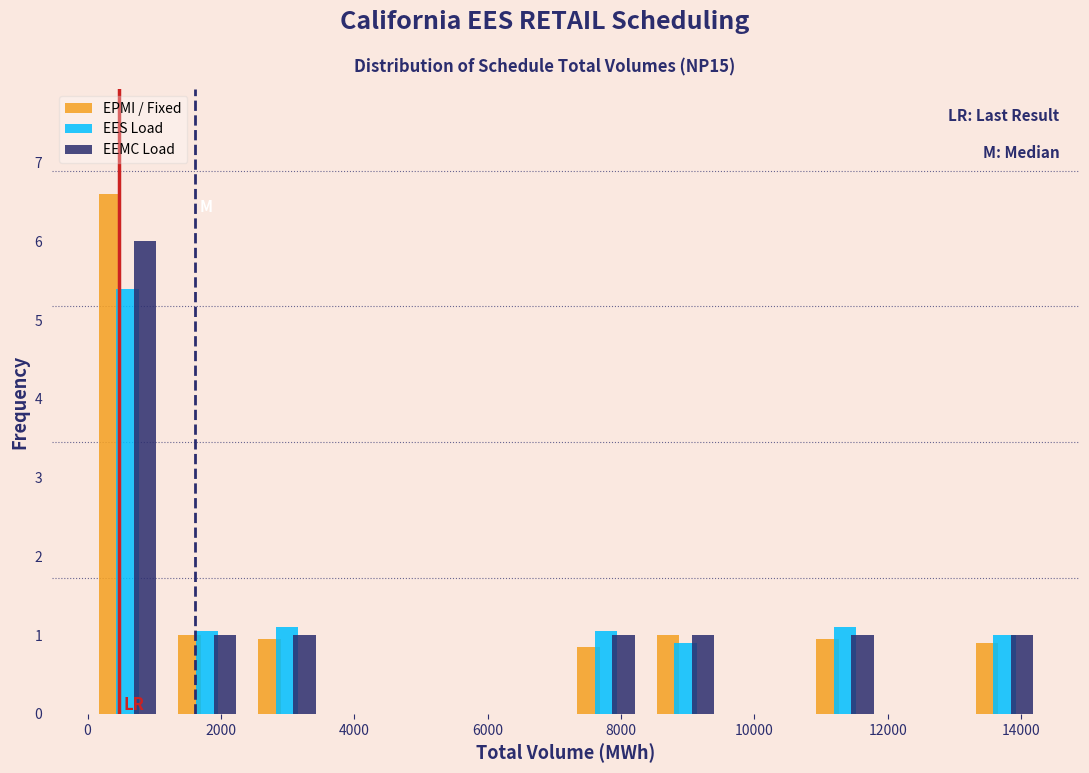

Reading left to right, transcribe this chart: for each range on the x-axis, give the height of each series' bar. Neither the bar edges nor the heights are printed on the chart, so give them approximately, as read against the axes.

0 to 1200: EPMI / Fixed=6.6	EES Load=5.4	EEMC Load=6.0
1200 to 2400: EPMI / Fixed=1.0	EES Load=1.1	EEMC Load=1.0
2400 to 3600: EPMI / Fixed=1.0	EES Load=1.1	EEMC Load=1.0
3600 to 4800: EPMI / Fixed=0	EES Load=0	EEMC Load=0
4800 to 6000: EPMI / Fixed=0	EES Load=0	EEMC Load=0
6000 to 7200: EPMI / Fixed=0	EES Load=0	EEMC Load=0
7200 to 8400: EPMI / Fixed=0.9	EES Load=1.1	EEMC Load=1.0
8400 to 9600: EPMI / Fixed=1.0	EES Load=0.9	EEMC Load=1.0
9600 to 10800: EPMI / Fixed=0	EES Load=0	EEMC Load=0
10800 to 12000: EPMI / Fixed=1.0	EES Load=1.1	EEMC Load=1.0
12000 to 13200: EPMI / Fixed=0	EES Load=0	EEMC Load=0
13200 to 14400: EPMI / Fixed=0.9	EES Load=1.0	EEMC Load=1.0